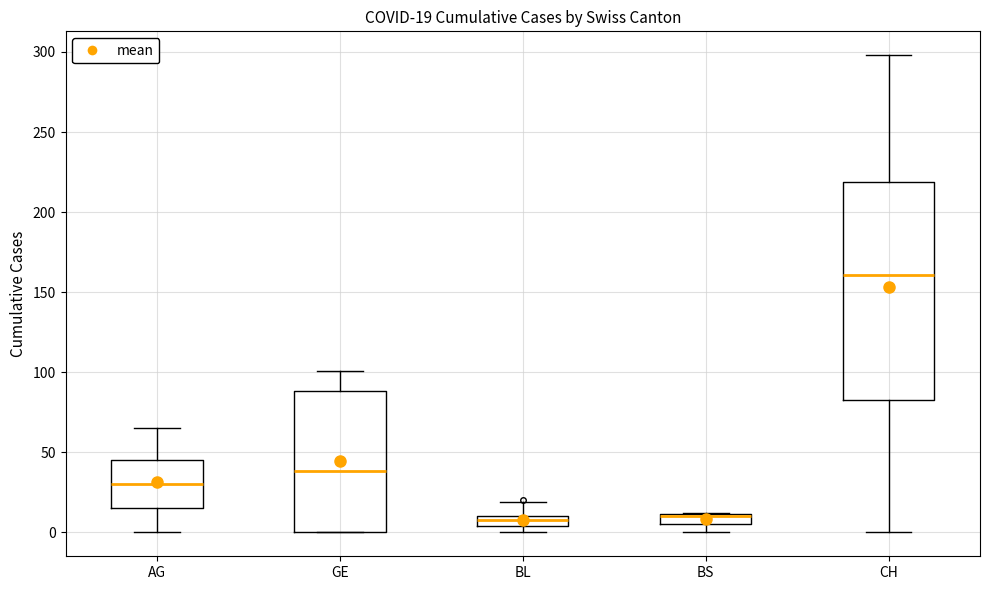

Which box is the tallest, from its lower edge to its upper edge?

CH